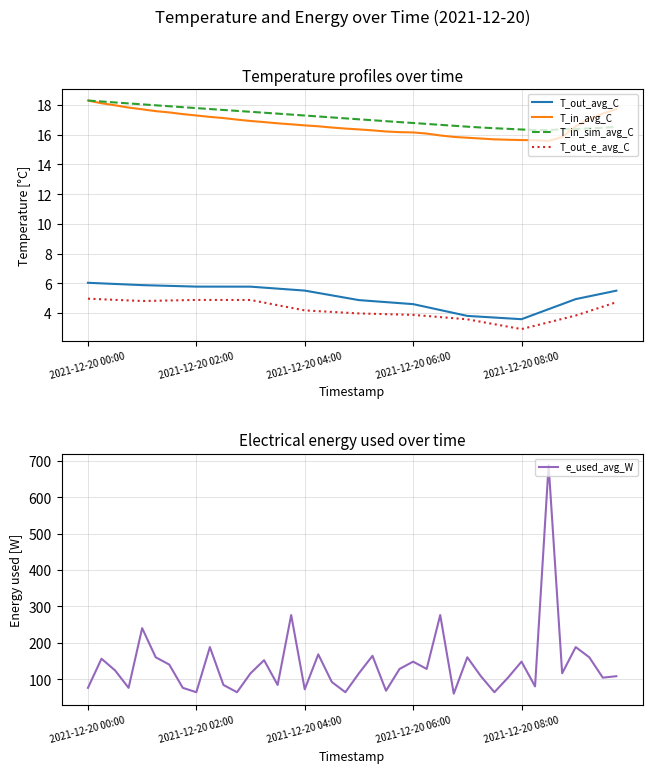

Reading left to right, extract all data points from this chart.

T_out_avg_C: 6.0	6.0	6.0	5.9	5.9	5.9	5.8	5.8	5.8	5.8	5.8	5.8	5.8	5.7	5.6	5.6	5.5	5.3	5.2	5.0	4.9	4.8	4.7	4.7	4.6	4.4	4.2	4.0	3.8	3.8	3.7	3.6	3.6	3.9	4.3	4.6	4.9	5.1	5.3	5.5
T_in_avg_C: 18.3	18.1	18.0	17.8	17.7	17.6	17.5	17.4	17.3	17.2	17.1	17.0	16.9	16.8	16.8	16.7	16.6	16.6	16.5	16.4	16.4	16.3	16.2	16.2	16.1	16.1	15.9	15.8	15.8	15.7	15.7	15.7	15.6	15.6	15.6	15.8	16.6	17.0	17.4	17.7
T_in_sim_avg_C: 18.3	18.2	18.2	18.1	18.0	18.0	17.9	17.8	17.8	17.7	17.7	17.6	17.5	17.5	17.4	17.4	17.3	17.2	17.2	17.1	17.0	17.0	16.9	16.8	16.8	16.7	16.7	16.6	16.5	16.5	16.4	16.4	16.3	16.3	16.3	16.4	16.4	16.4	16.5	16.5
T_out_e_avg_C: 5.0	4.9	4.9	4.8	4.8	4.8	4.8	4.9	4.9	4.9	4.9	4.9	4.9	4.7	4.5	4.4	4.2	4.1	4.1	4.0	4.0	3.9	3.9	3.9	3.9	3.8	3.7	3.7	3.6	3.4	3.2	3.1	2.9	3.1	3.4	3.6	3.8	4.1	4.4	4.7
e_used_avg_W: 76.0	156.0	124.0	76.0	240.0	160.0	140.0	76.0	64.0	188.0	84.0	64.0	116.0	152.0	84.0	276.0	72.0	168.0	92.0	64.0	116.0	164.0	68.0	128.0	148.0	128.0	276.0	60.0	160.0	108.0	64.0	104.0	148.0	80.0	688.0	116.0	188.0	160.0	104.0	108.0